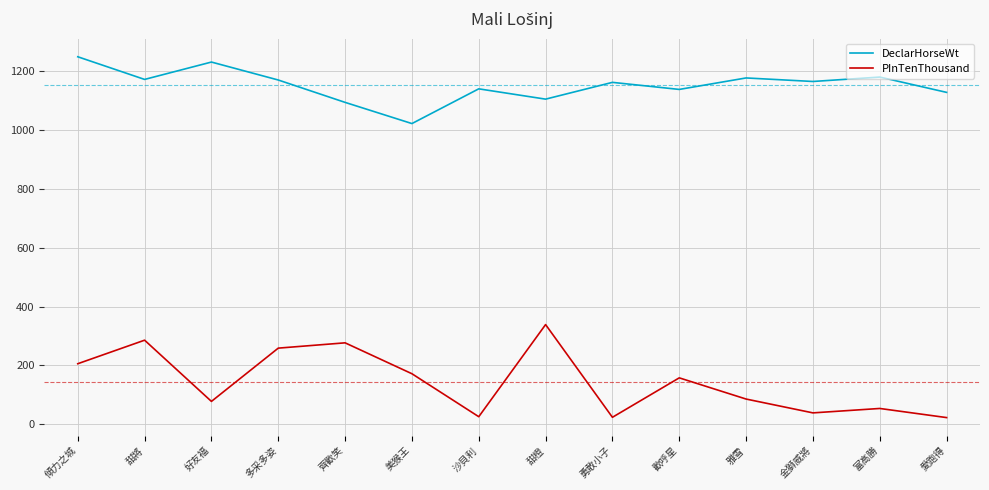

What is the spread (max minus min) of values at 甜橙?

766